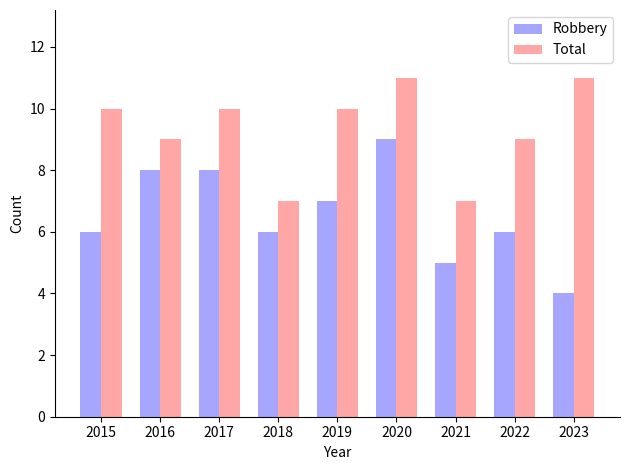

Rank the series by their maximum value, from highest to lowest.

Total, Robbery